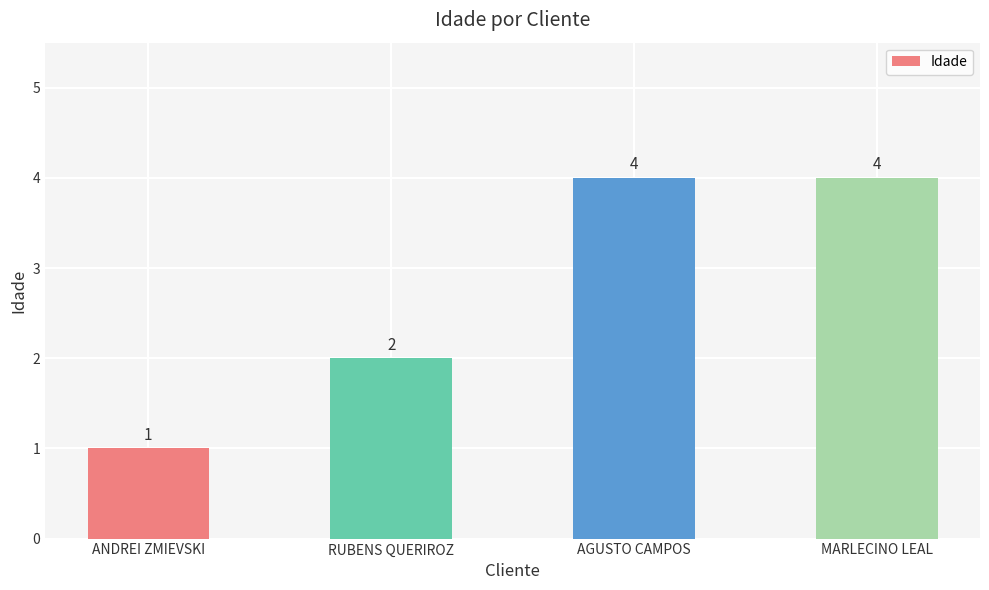

Approximately how many times larger is the value at RUBENS QUERIROZ compared to MARLECINO LEAL?

0.5